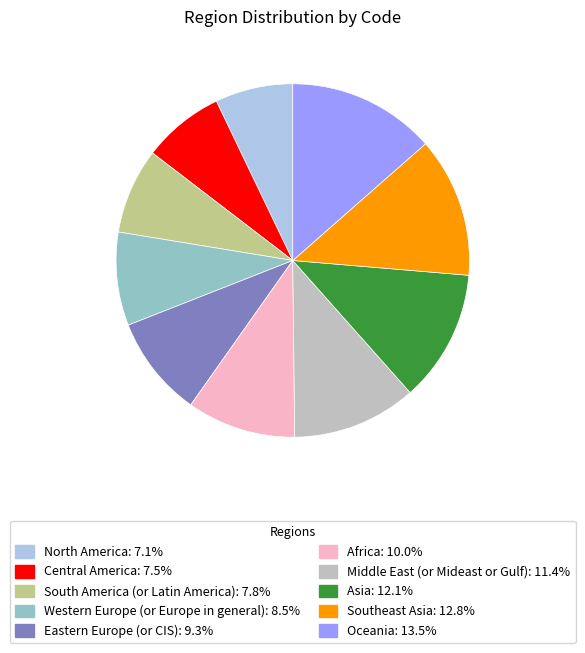

Do Asia and South America (or Latin America) together represent more than half of the pie?

No